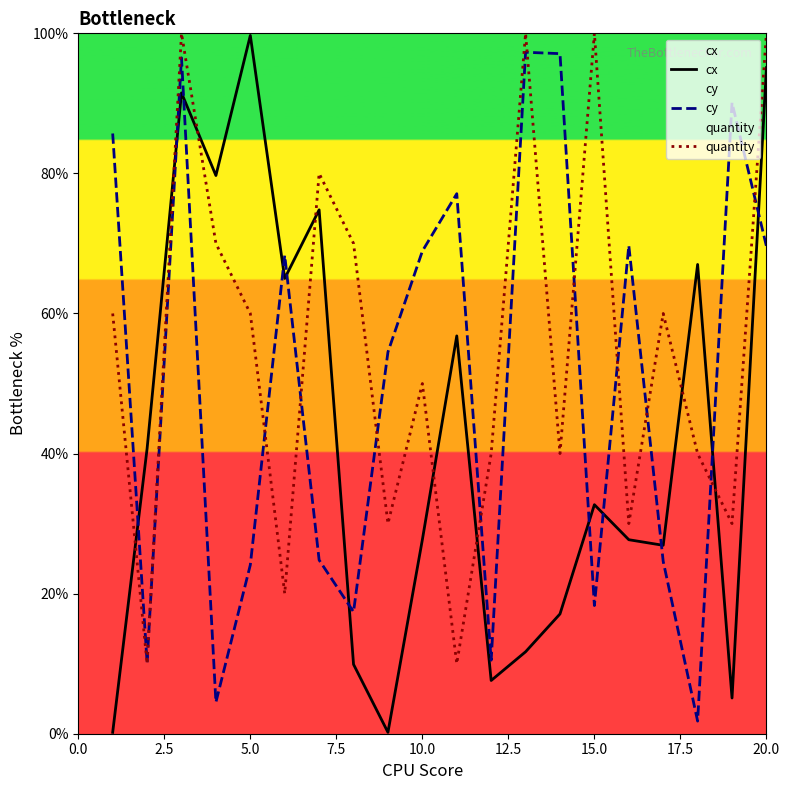

What is the lowest value of the quantity series?

10.0